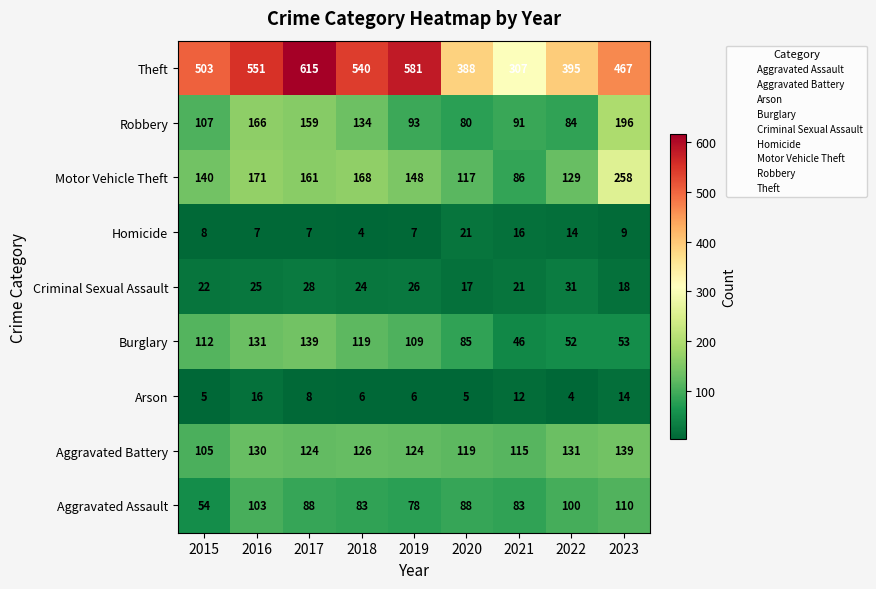

At which label does Criminal Sexual Assault reach its peak?

2022